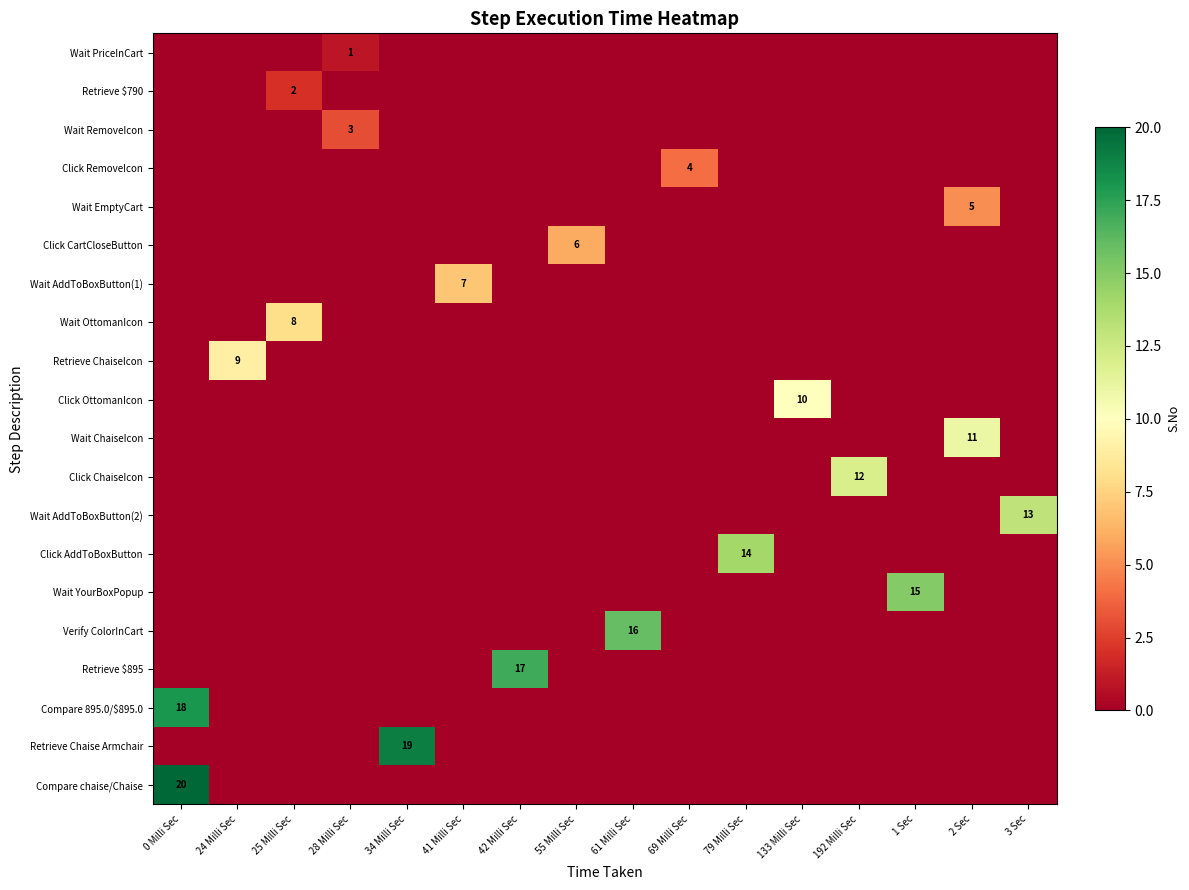

Is it true that Retrieve ChaiseIcon equals 0 at 0 Milli Sec?

True